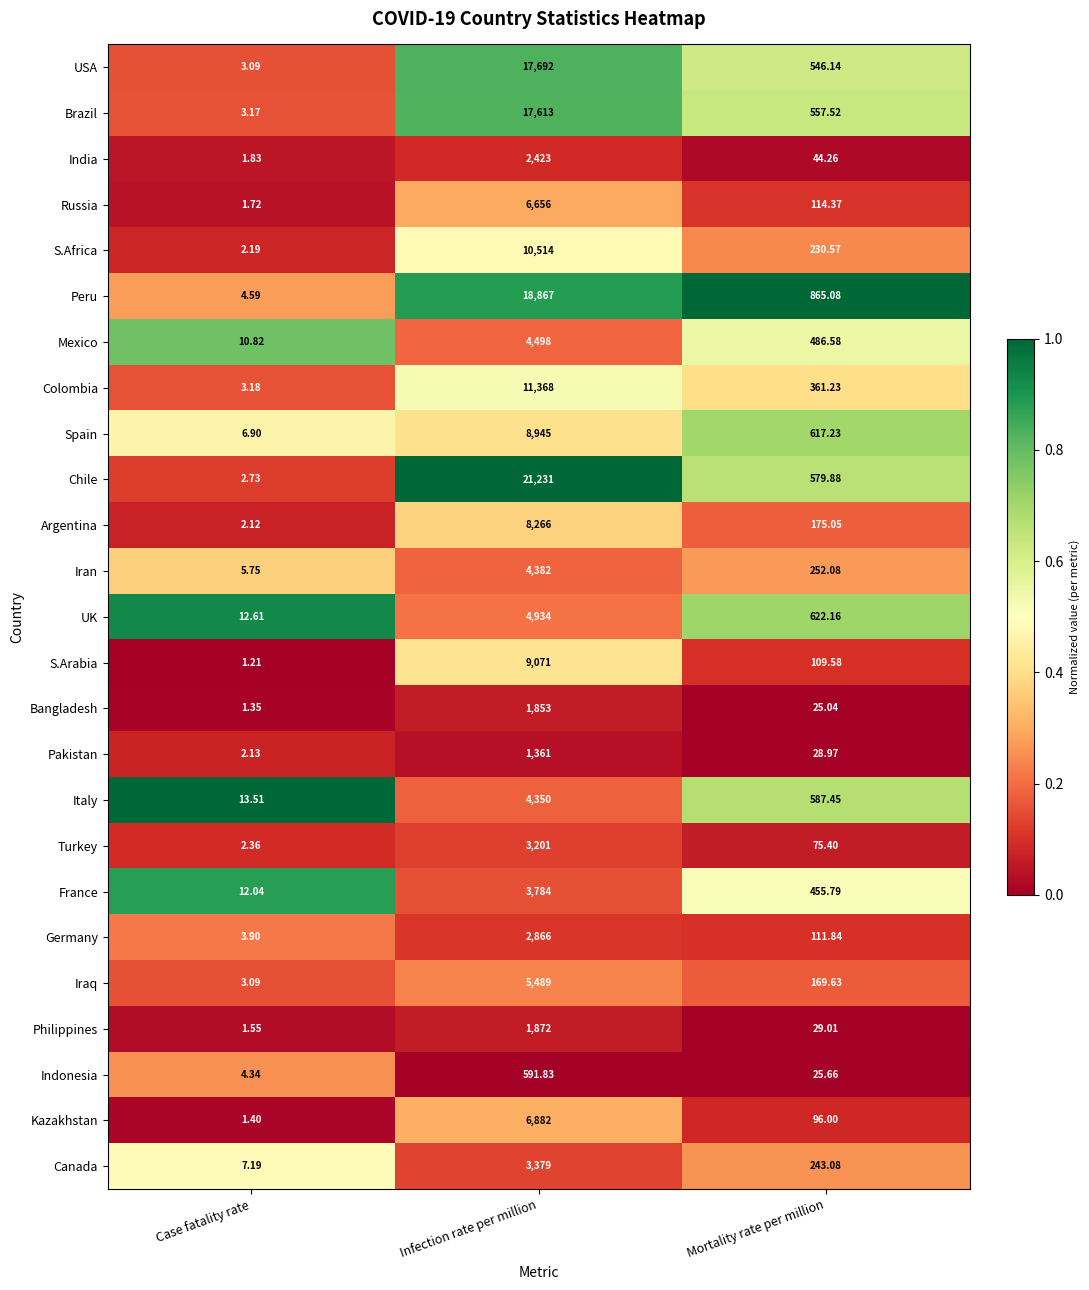

Which series has the widest spread of values?

Chile